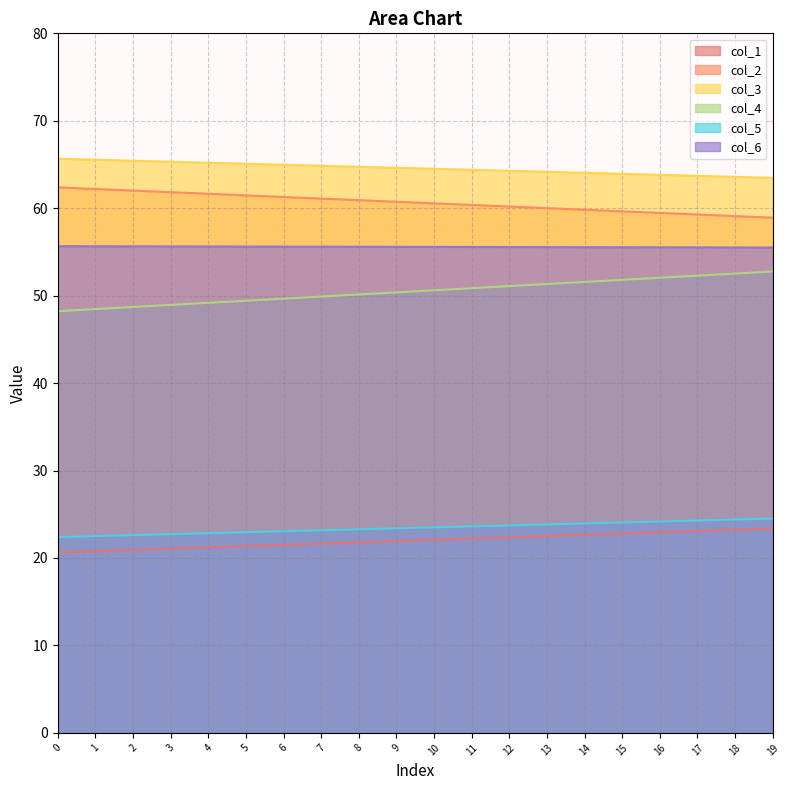

True or false: col_6 and col_1 cross at least once.

False